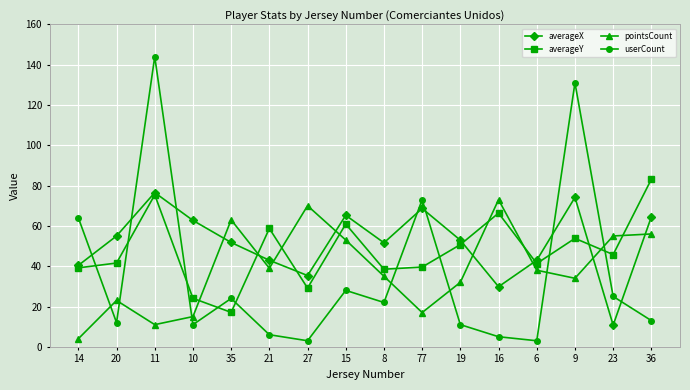

Where is the first local minimum for pointsCount?

11